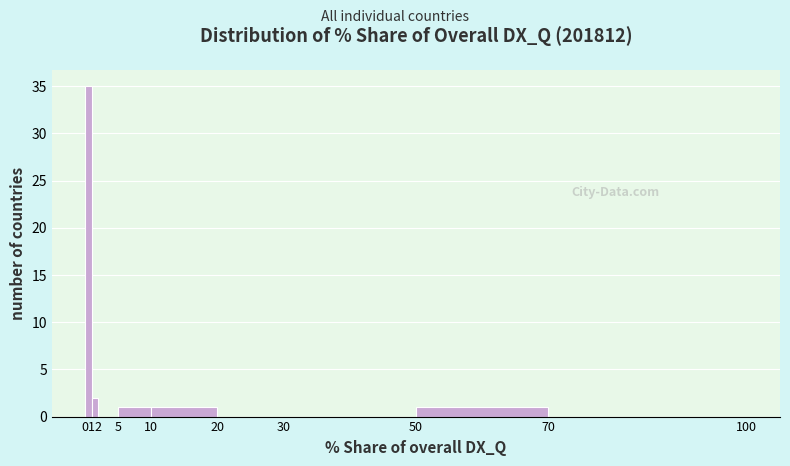

Which range on the x-axis has the tallest bar?

0 to 1